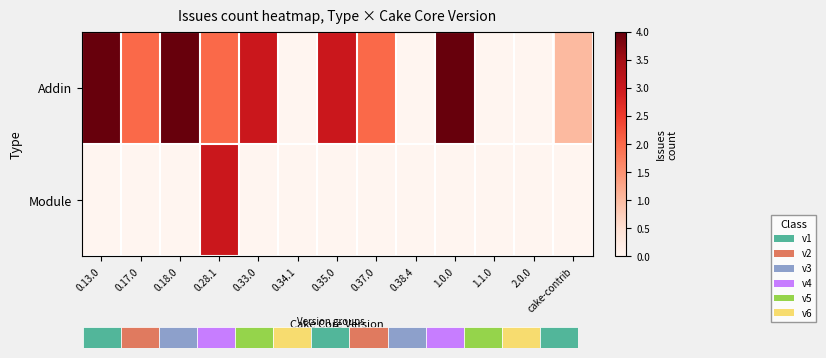

The value of Addin at cake-contrib is 1. True or false?

True